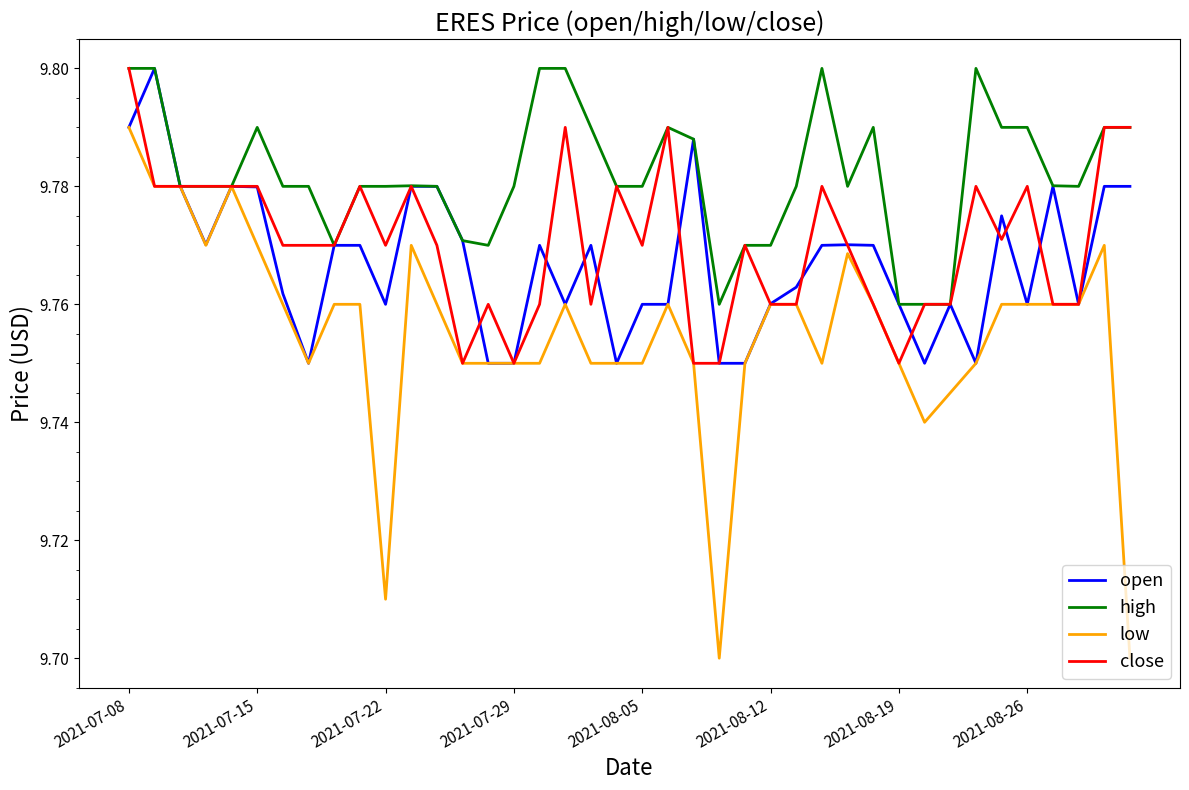

What is the difference between the maximum and minimum values in the low series?

0.1